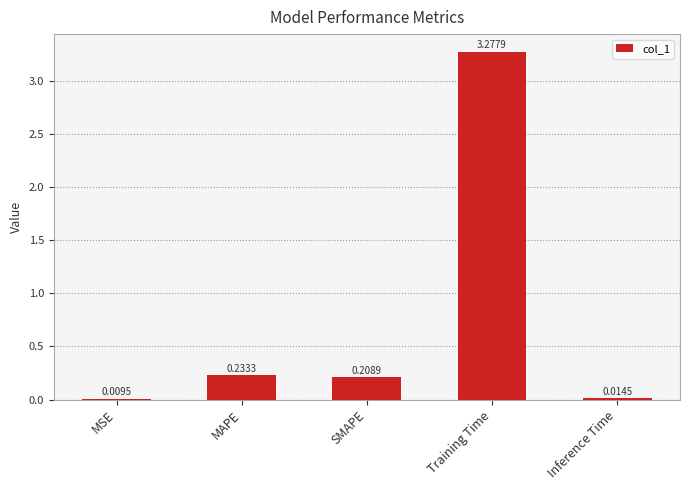

At which label is the value closest to 1?

MAPE